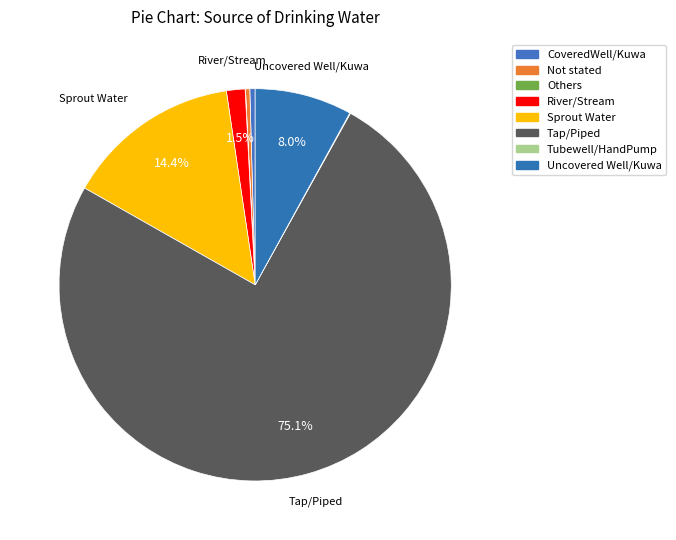

To the nearest percent, what portion does River/Stream represent?

2%